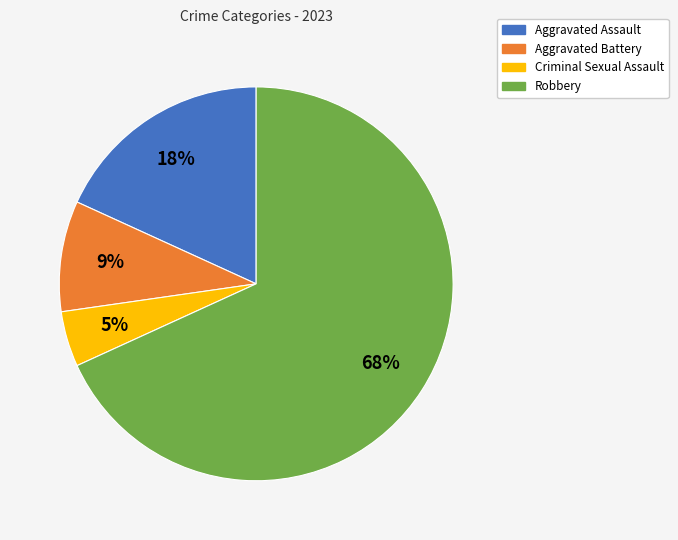

To the nearest percent, what is the average slice percentage?

25%